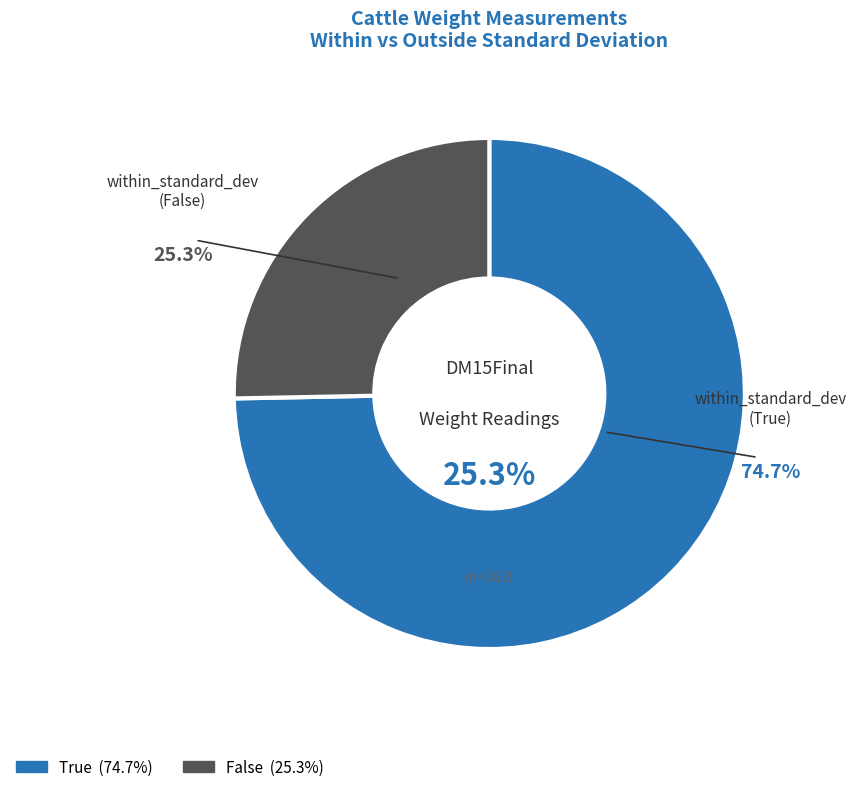

What portion of the pie excludes False?

74.7%